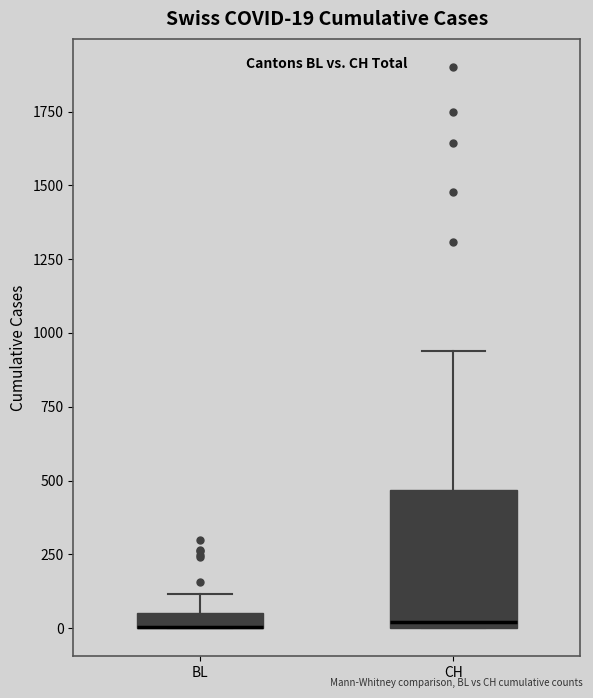

Which box is the tallest, from its lower edge to its upper edge?

CH